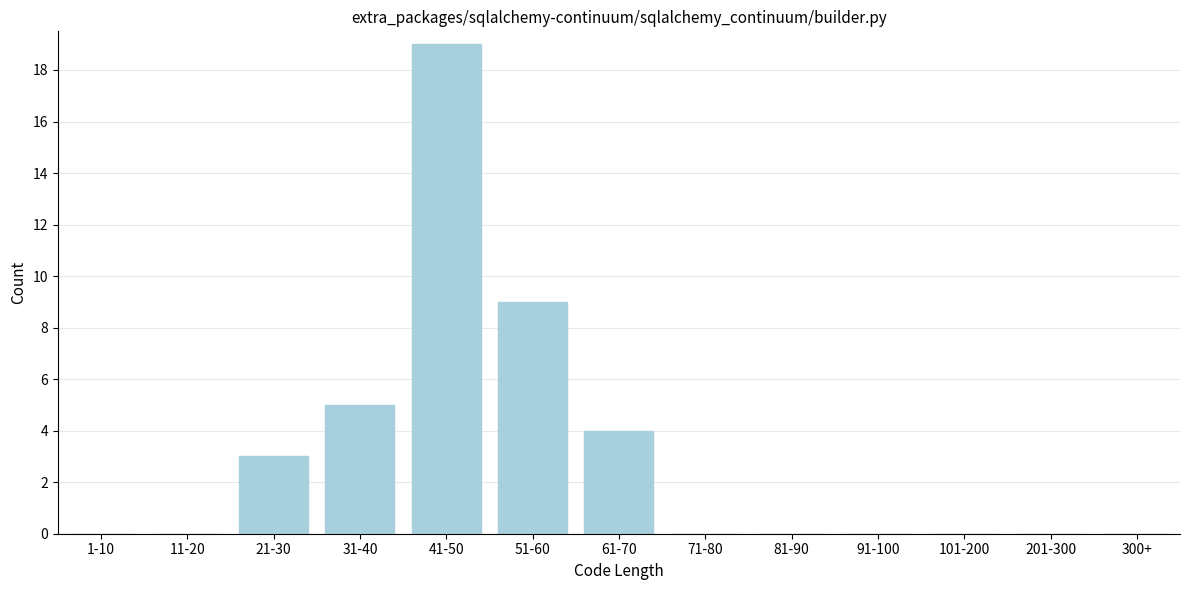

Reading right to left, transcribe all the data shown in this chart.

300+=0	201-300=0	101-200=0	91-100=0	81-90=0	71-80=0	61-70=4	51-60=9	41-50=19	31-40=5	21-30=3	11-20=0	1-10=0